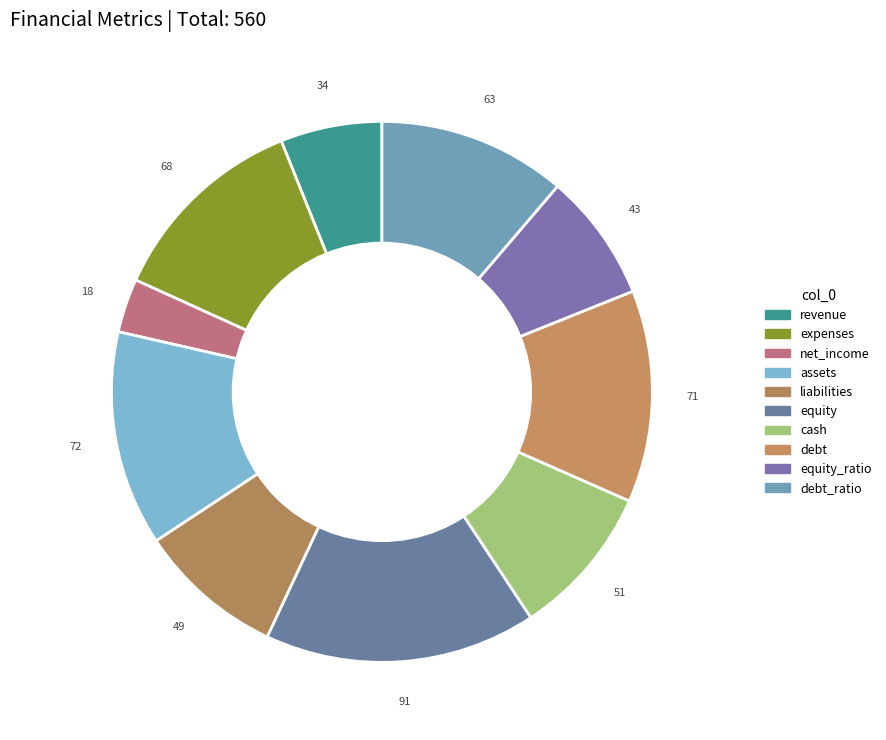

How many segments does this pie chart have?

10